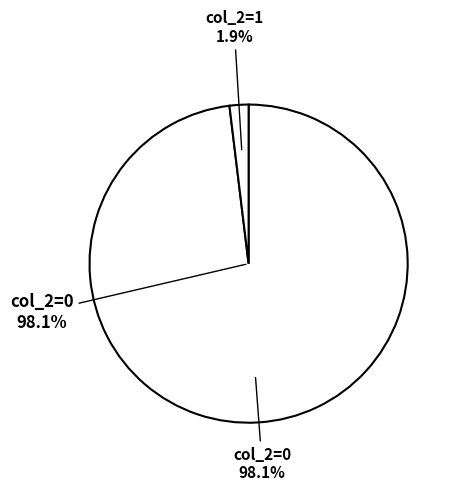

Rank the categories by value from highest to lowest.

col_2=0, col_2=1